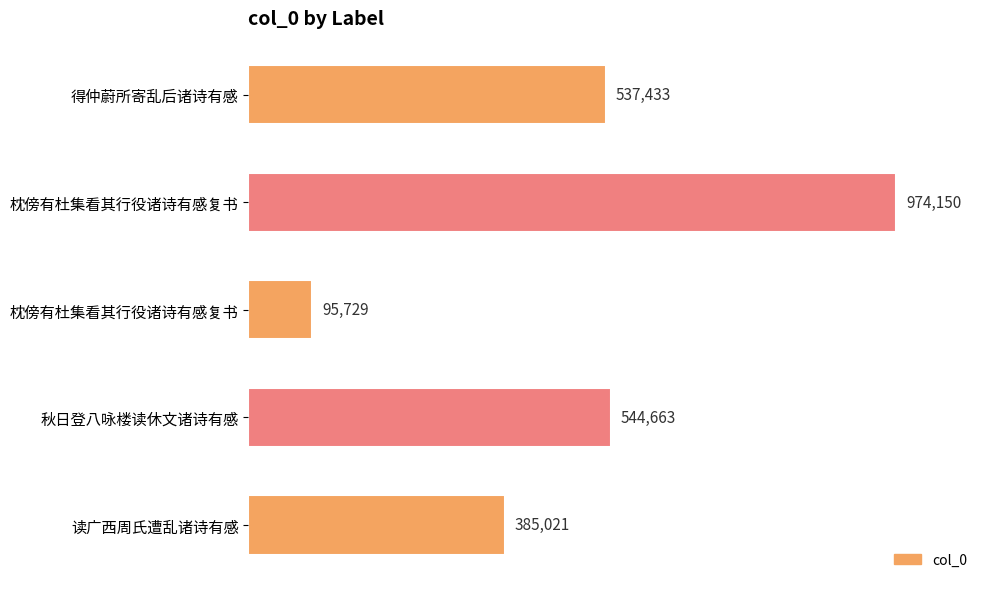

What is the greatest value displayed?

974150